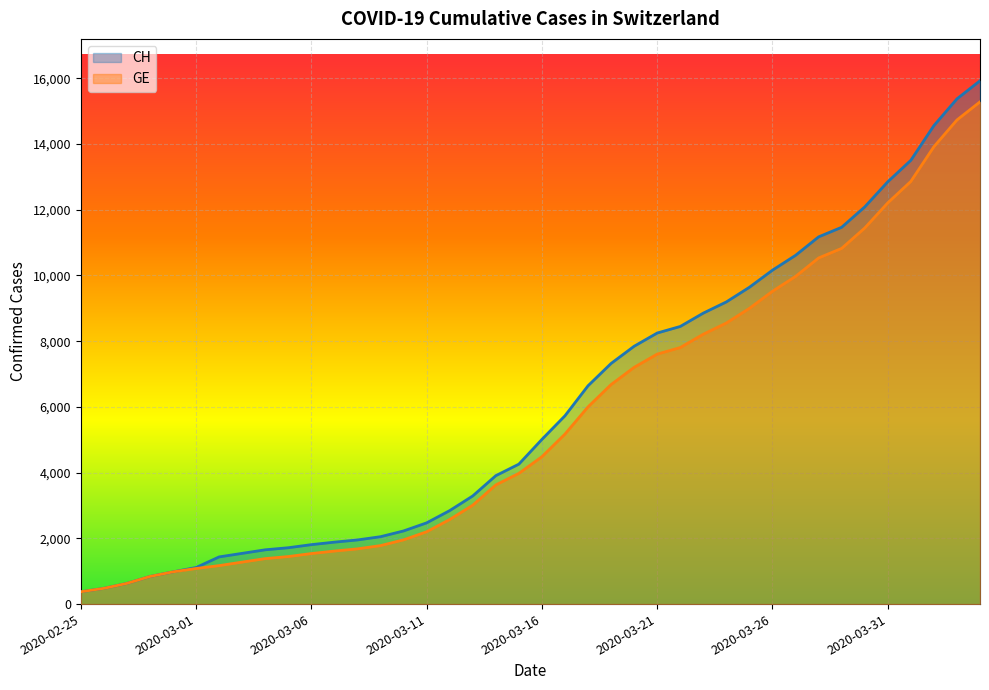

Is it true that GE equals 6002 at 2020-03-18?

True